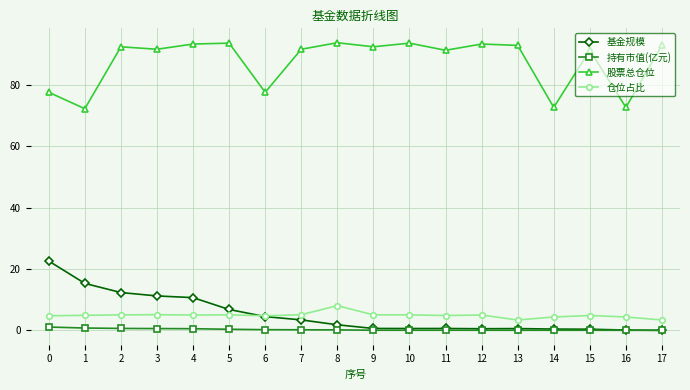

At how many categories does at least one series exceed 89?

13